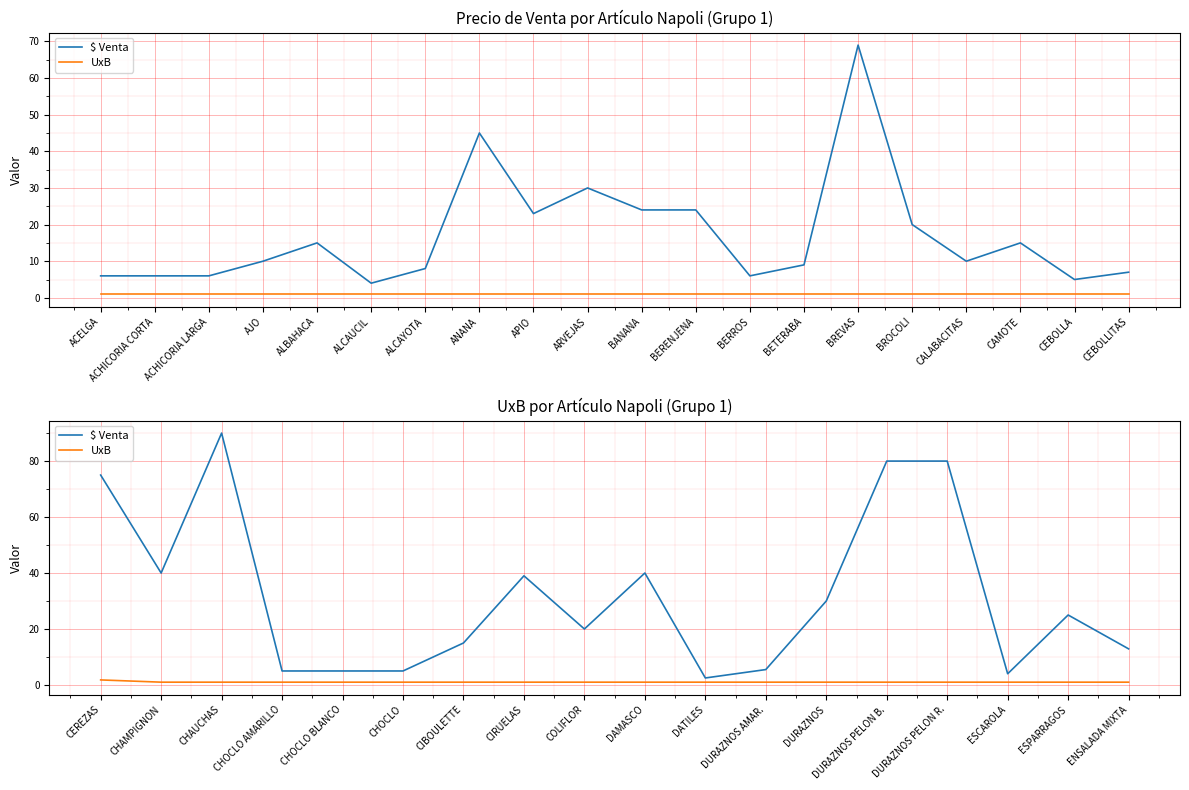

True or false: UxB and $ Venta intersect in this chart.

False